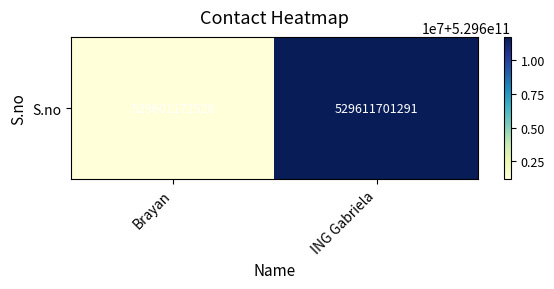

Reading left to right, transcribe all the data shown in this chart.

Brayan=529601172528	ING Gabriela=529611701291